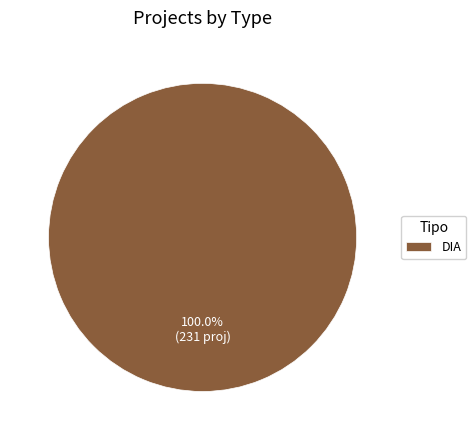

Rank the categories by value from lowest to highest.

DIA